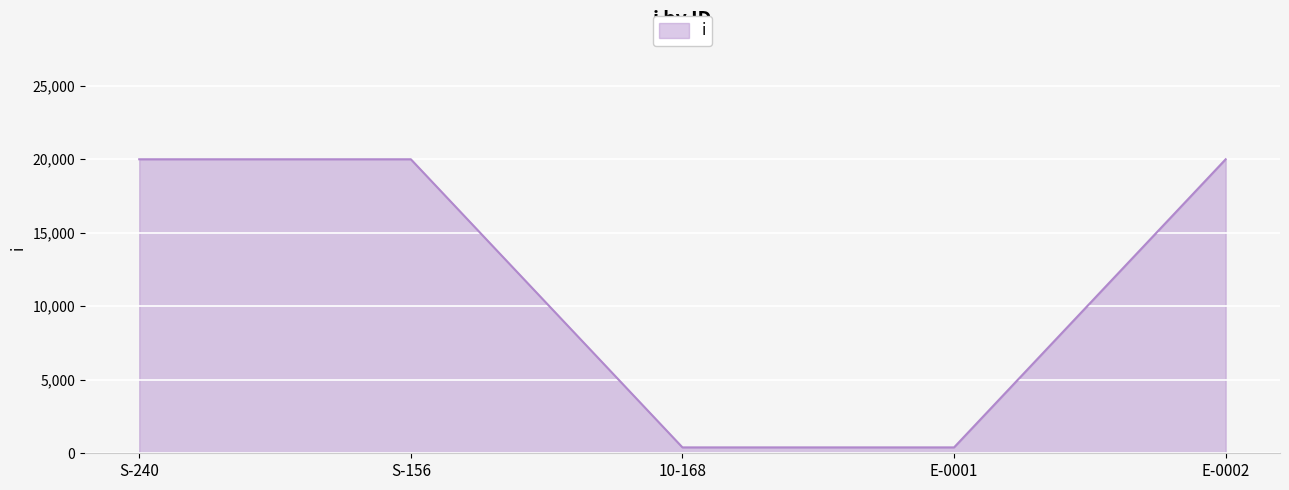

What value does the data have at S-240, to the nearest 100?

20000